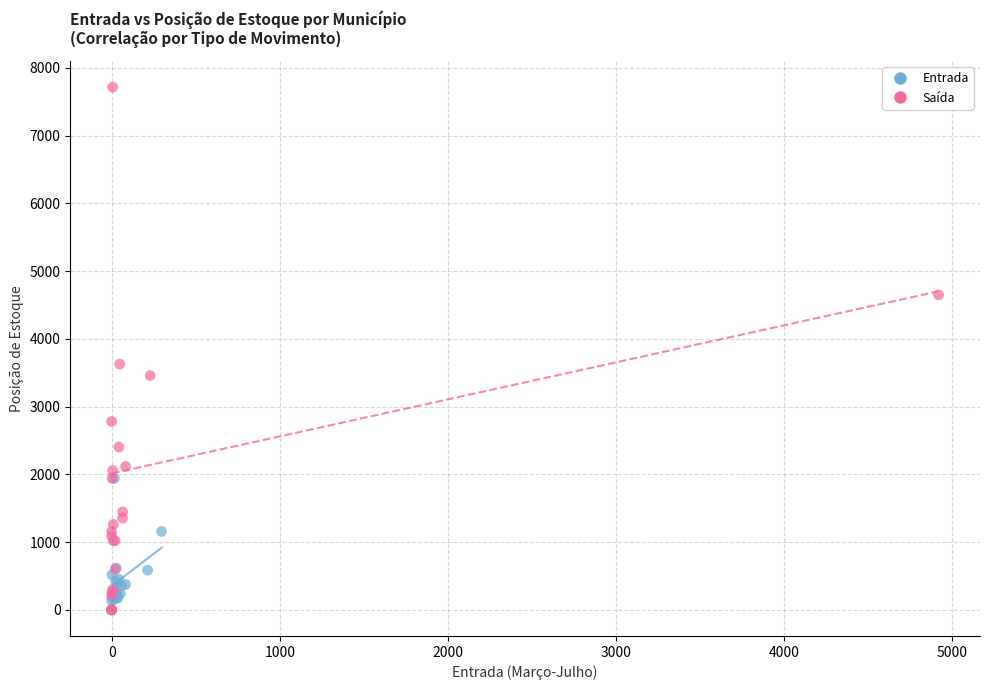

Which series has the widest spread of Y values?

Saída